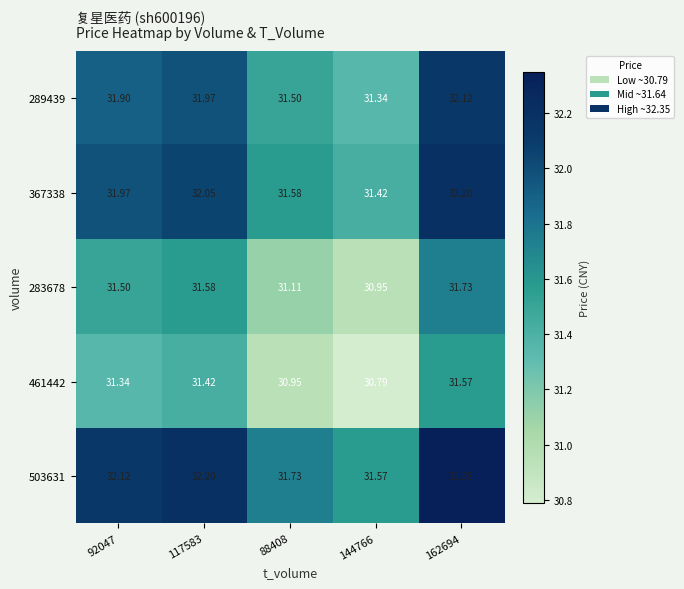

Is the value of 367338 at 117583 greater than the value of 289439 at 117583?

Yes